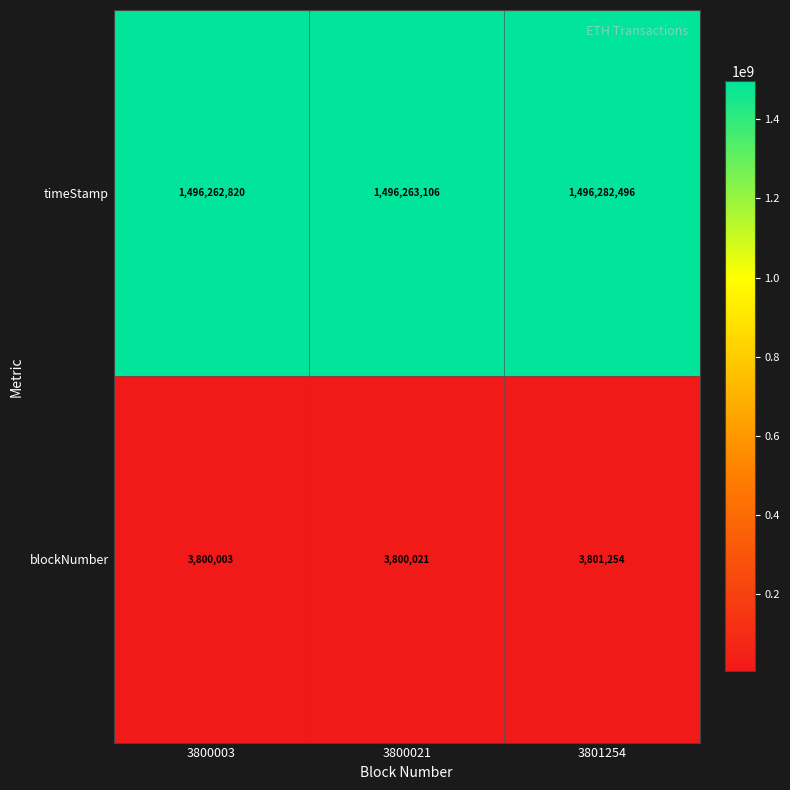

True or false: timeStamp has a value of 849044297 at 3801254.

False